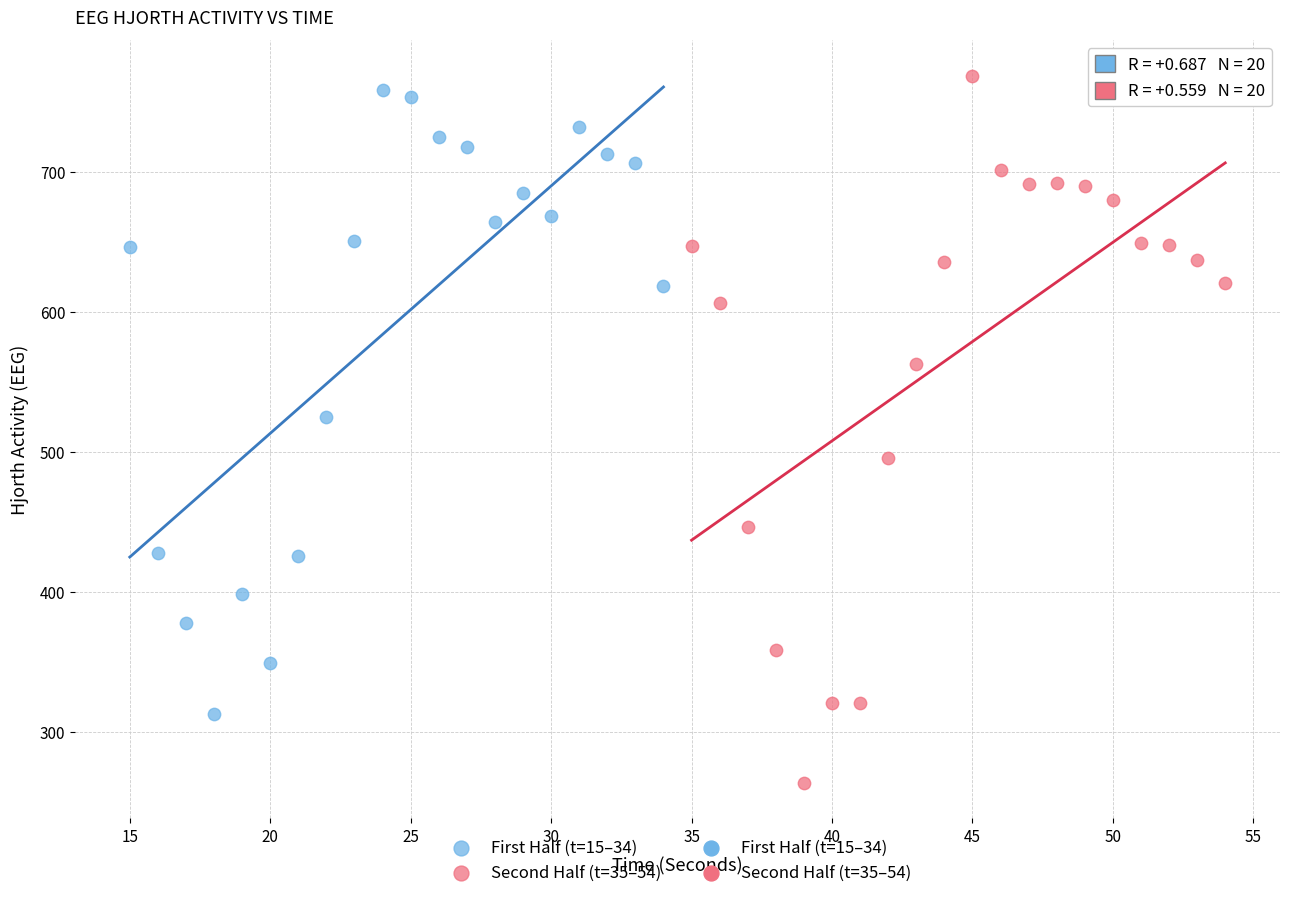

Which series reaches the minimum Y coordinate?

Second Half (t=35–54)